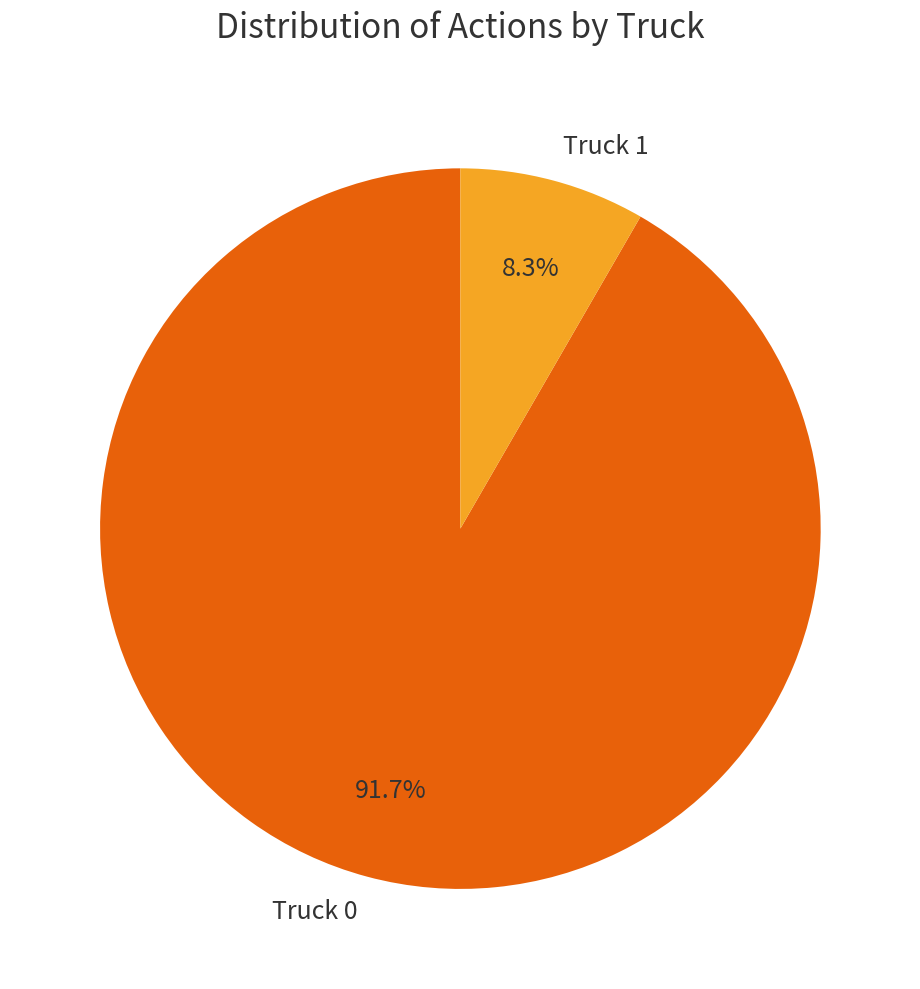

What percentage is the Truck 1 slice, to the nearest percent?

8%